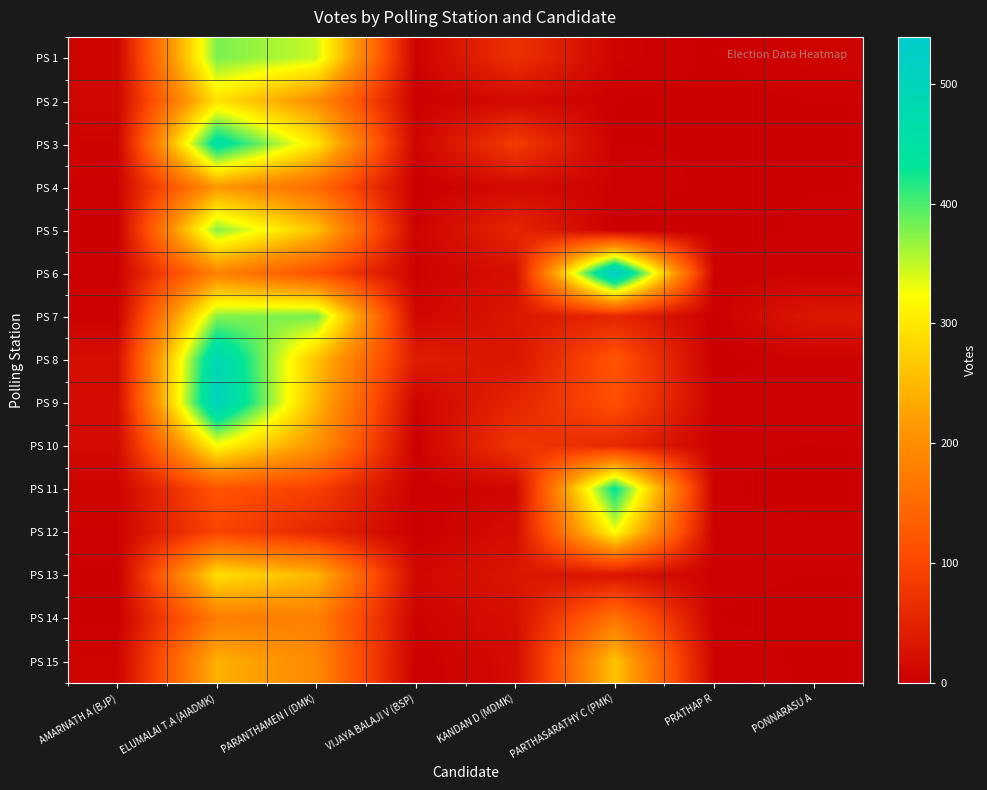

Which series changed the most between PARTHASARATHY C (PMK) and PONNARASU A?

PS 6